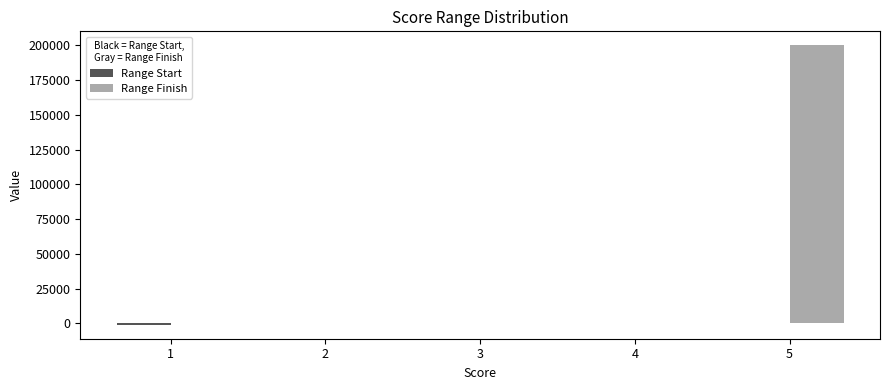

Which series has the largest total across all categories?

Range Finish